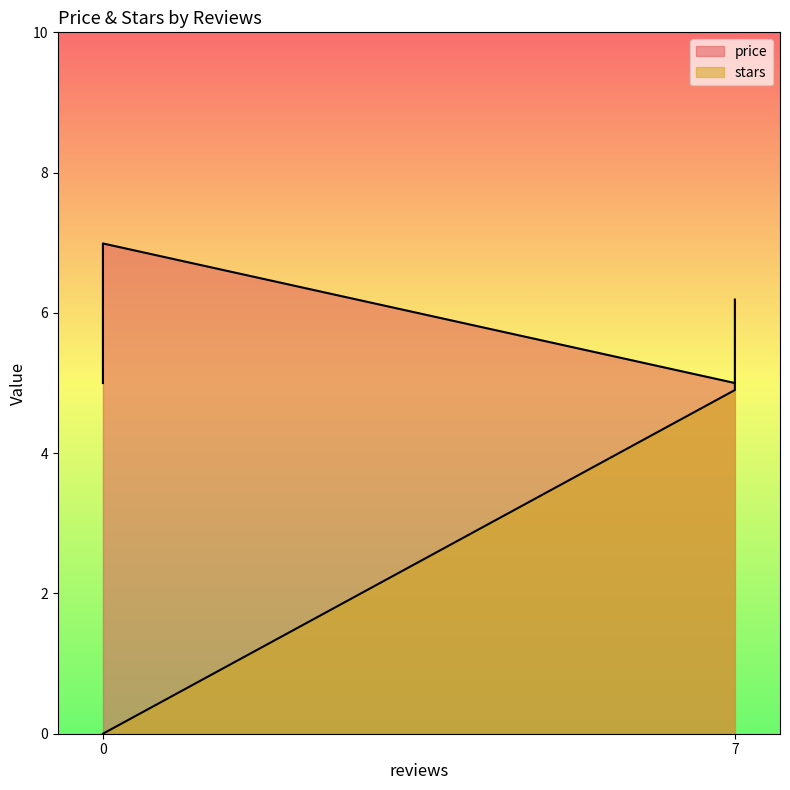

What is the total value across all series at 7?

9.9